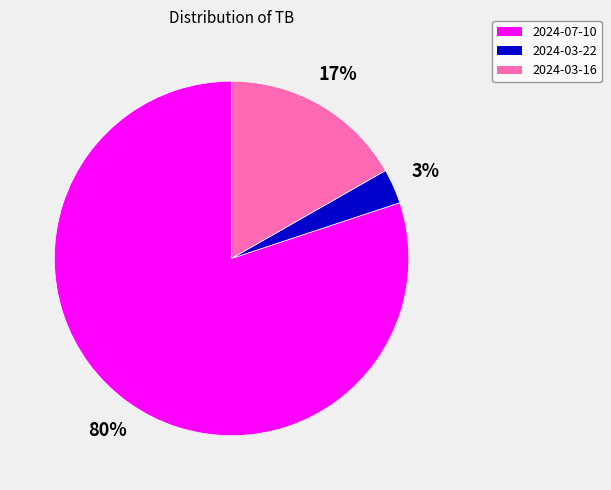

To the nearest percent, what percentage of the pie is 2024-07-10?

80%